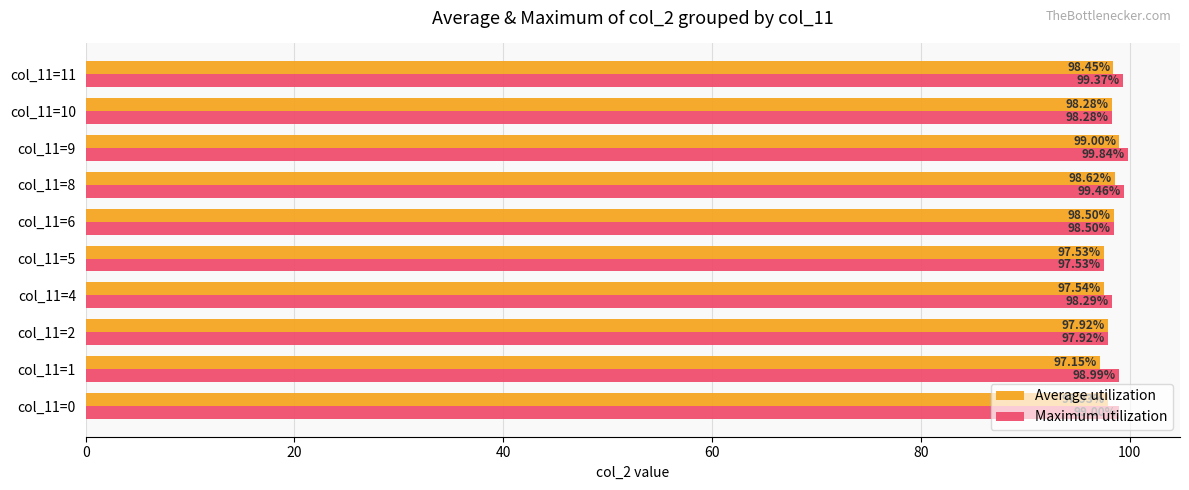

List the series in order of their peak value, highest first.

Maximum utilization, Average utilization